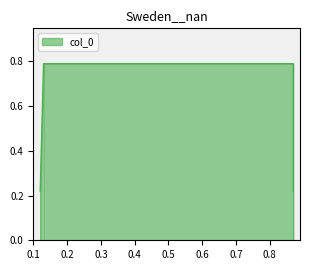

What is the minimum value shown in the chart?

0.2